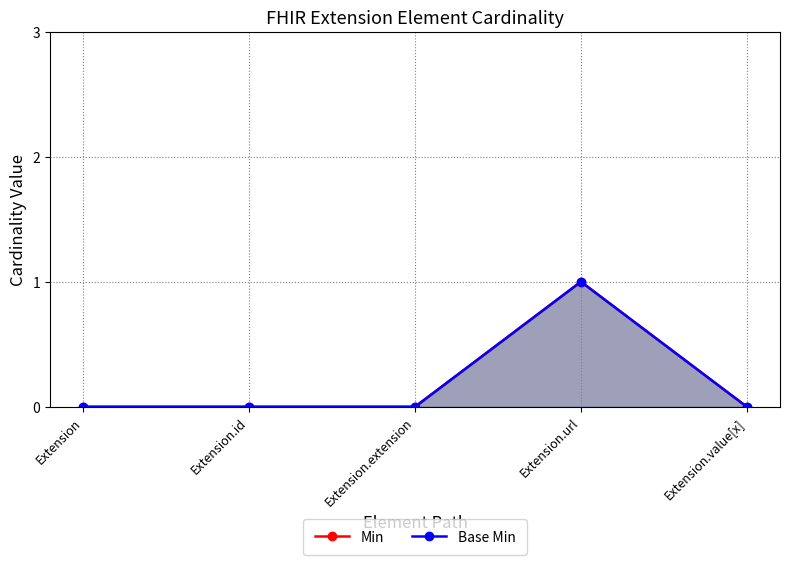

At which category is the sum across all series the highest?

Extension.url